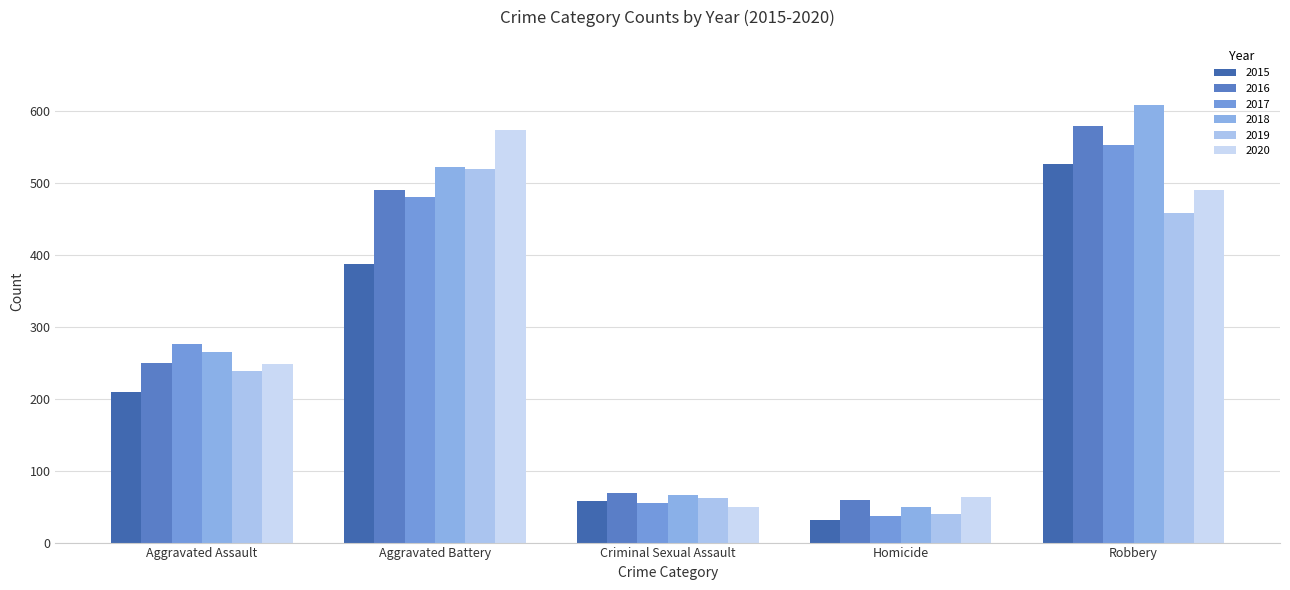

At which category does the chart reach its minimum across all series?

Homicide